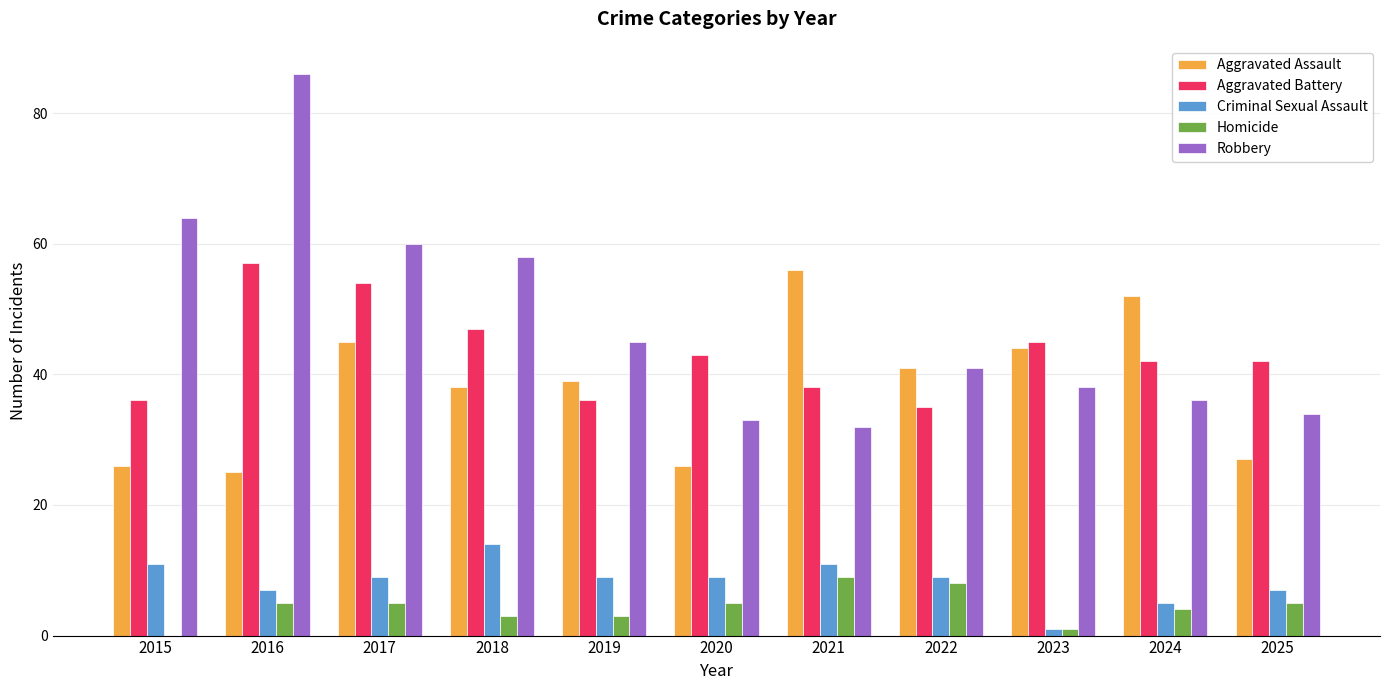

Count the number of categories in the chart.

11